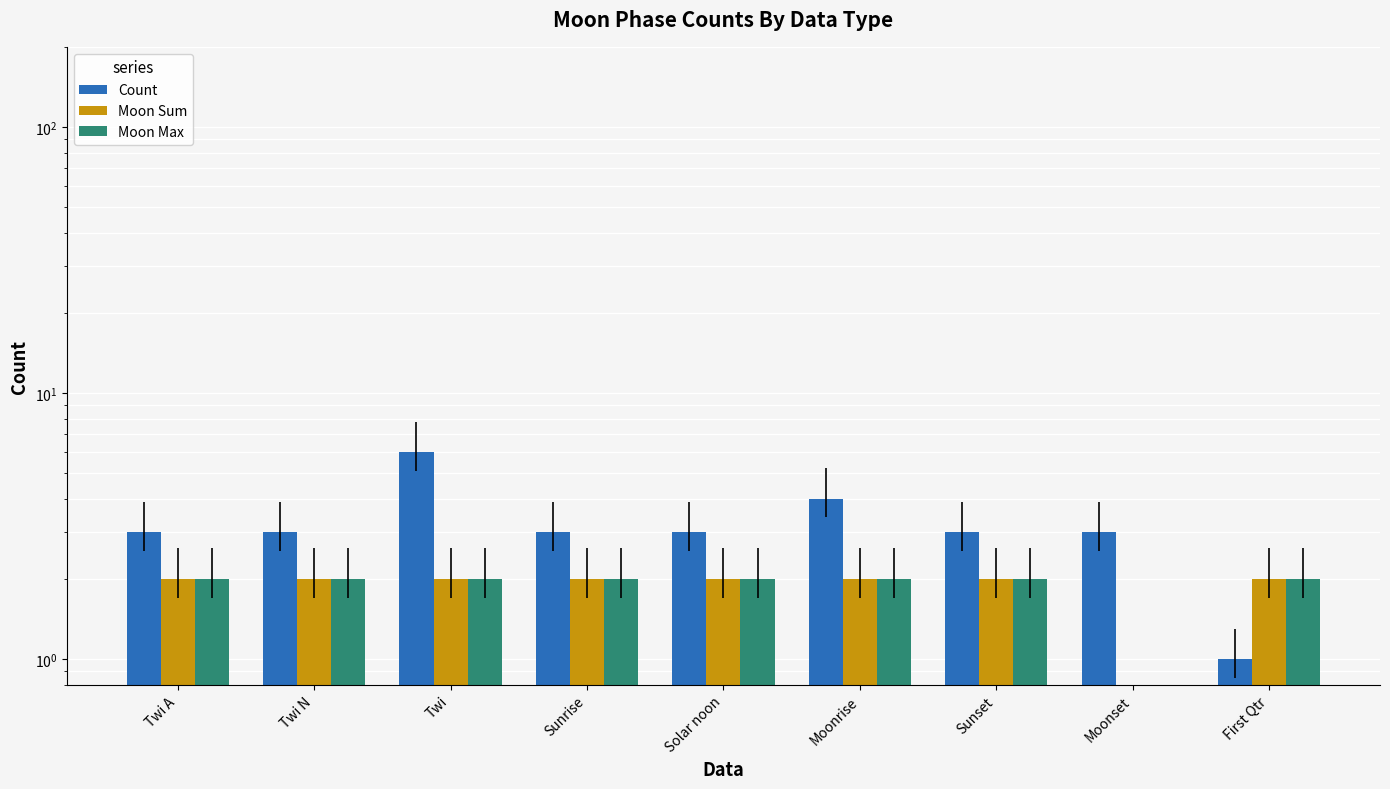

Does the chart contain any negative values?

No